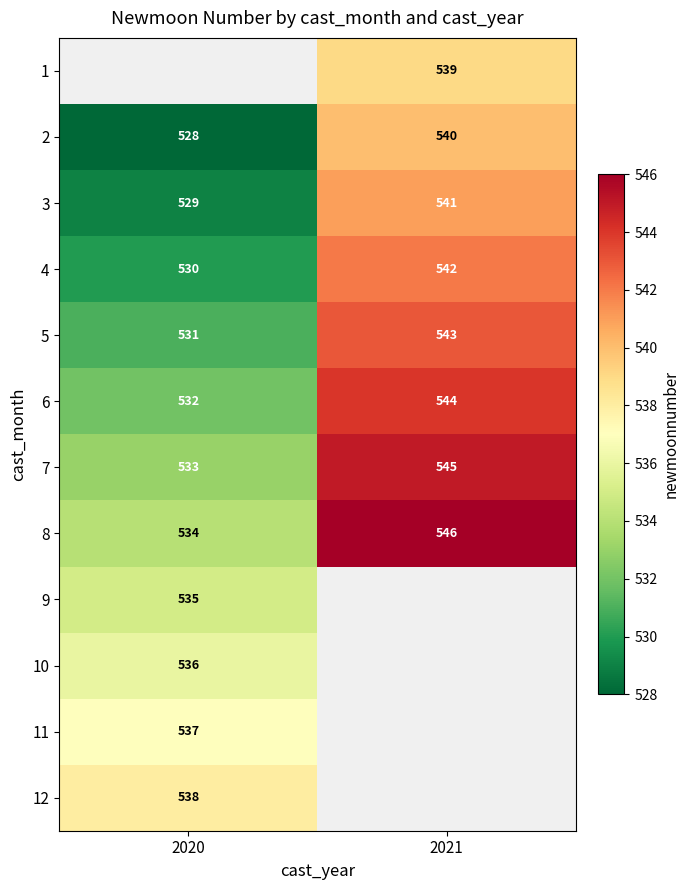

Is the value of 1 at 2021 greater than the value of 3 at 2020?

Yes